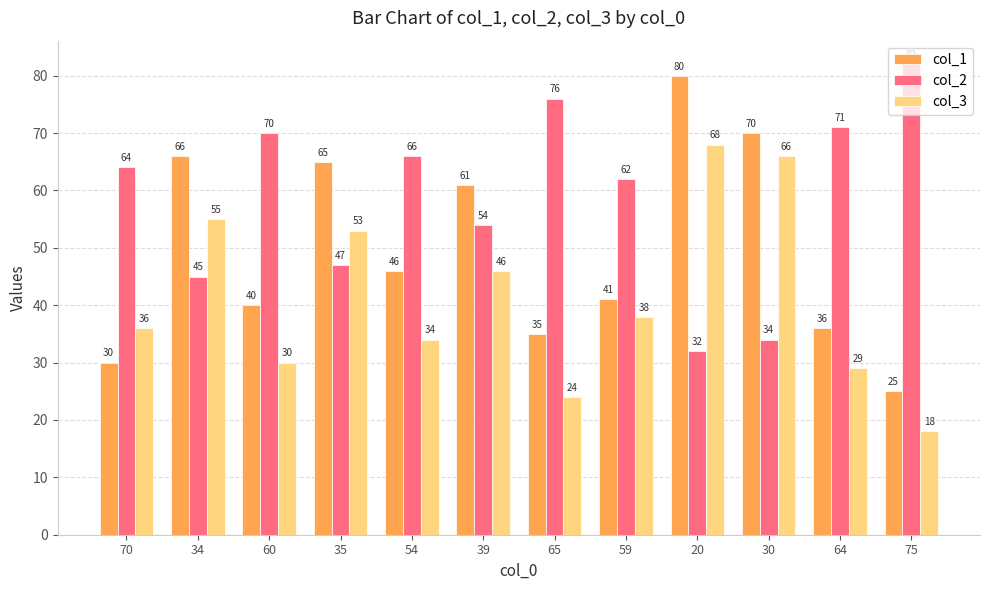

What is the difference between the highest and lowest values at 35?

18